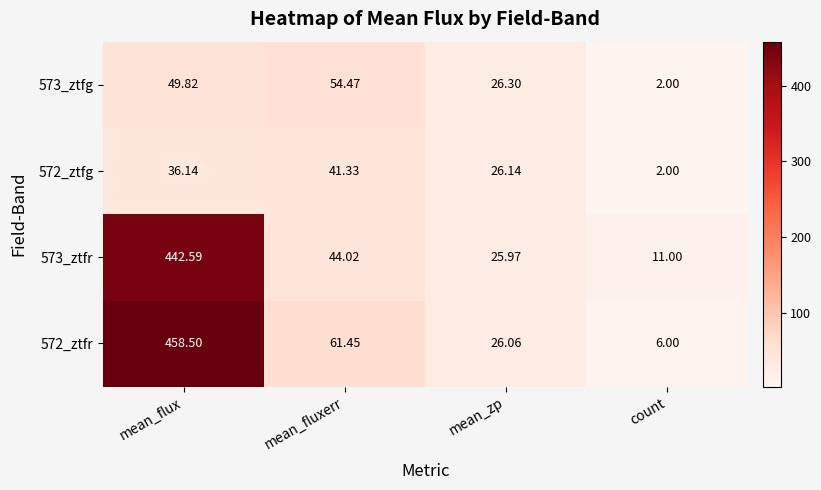

What is the smallest value displayed?

2.0